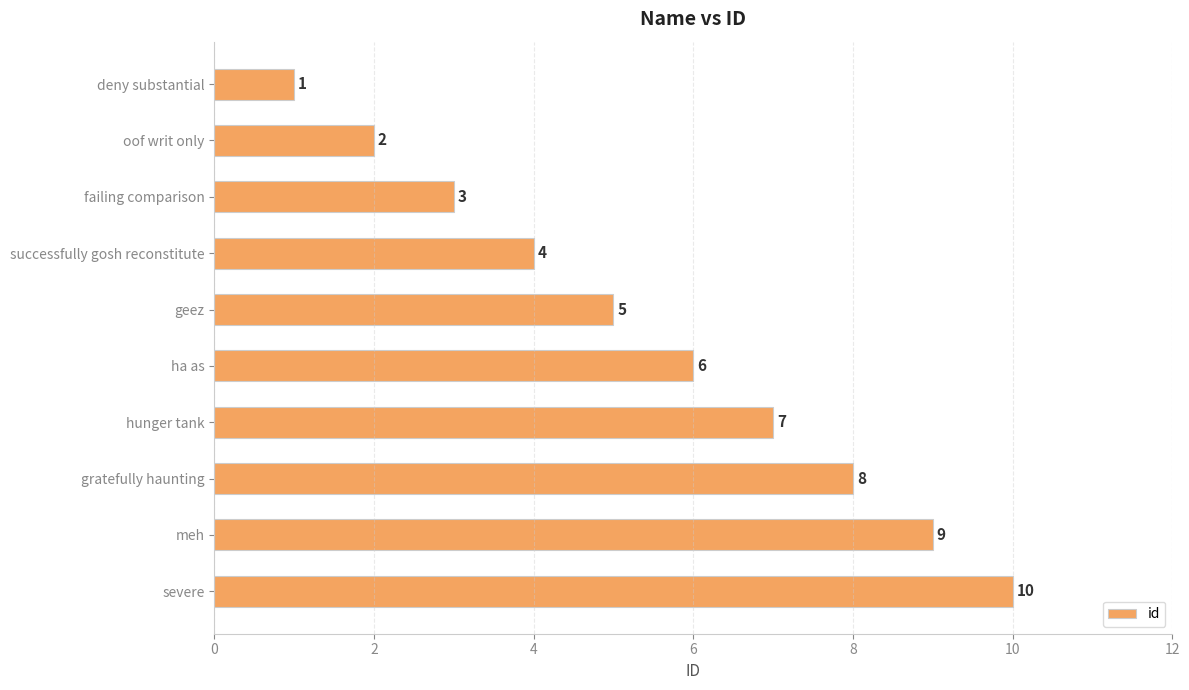

How many values are between 3 and 8?

6